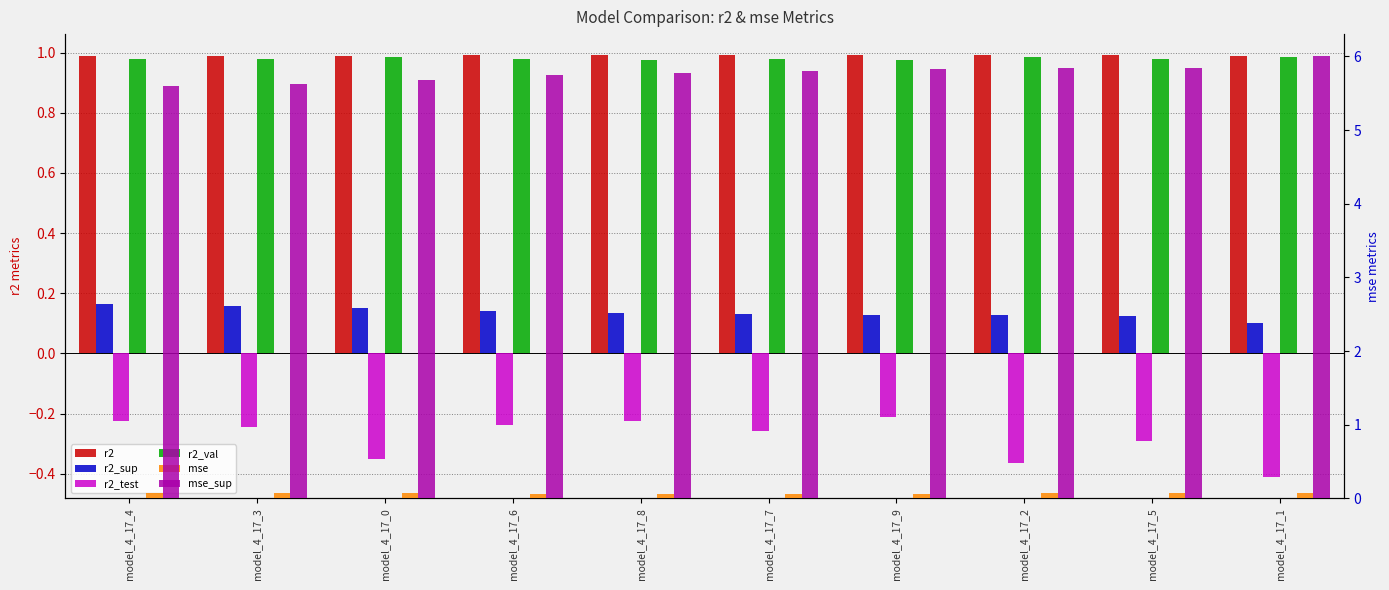

True or false: r2_val has a value of 1.0 at model_4_17_6.

True